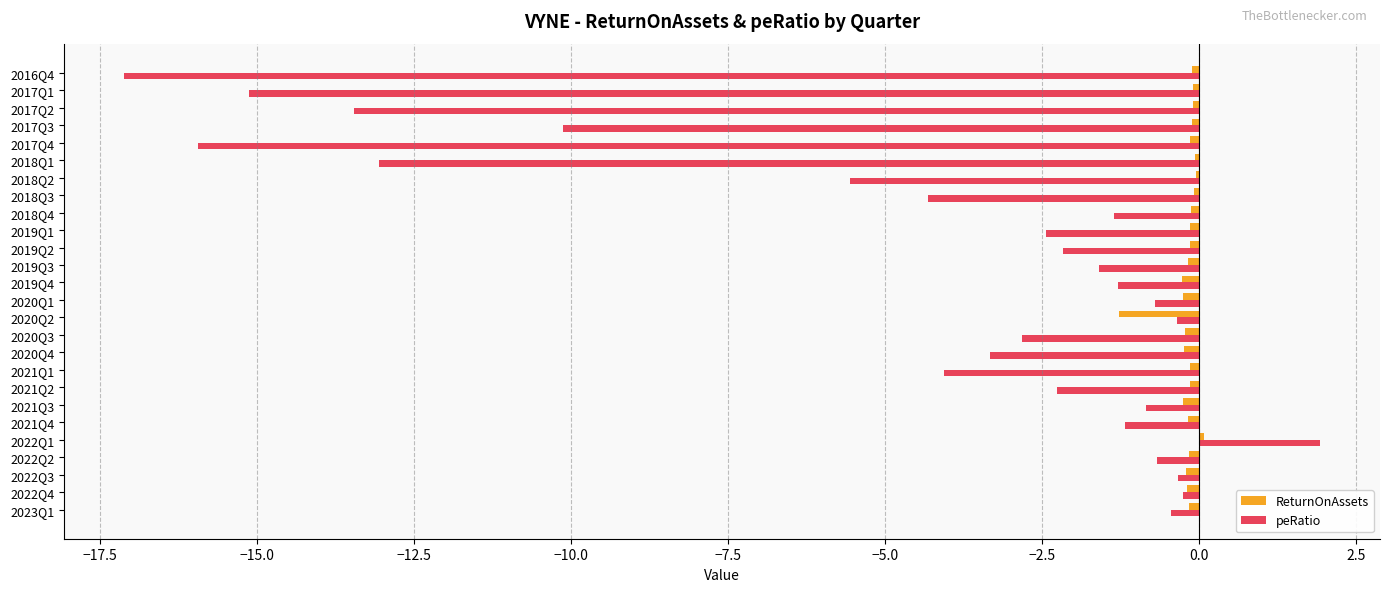

Which series has the largest total across all categories?

ReturnOnAssets